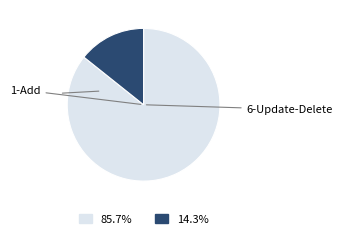

Is there any slice that represents more than half of the pie?

Yes